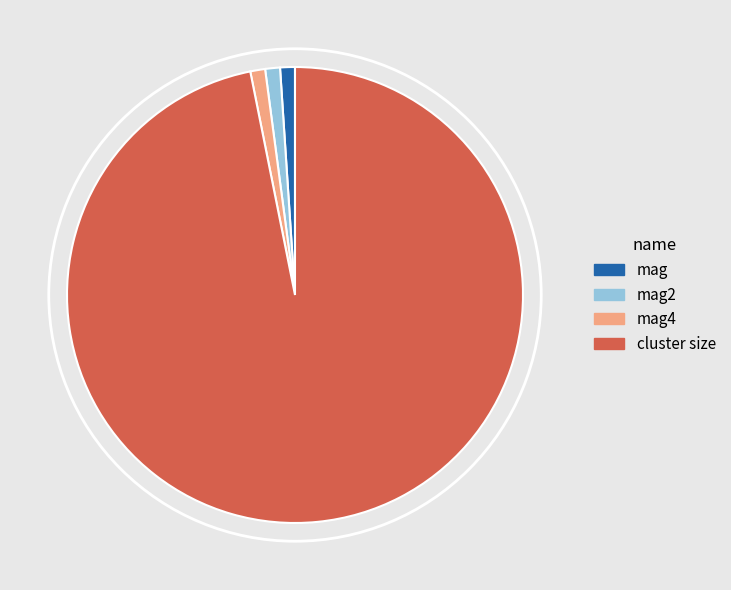

Which category has the biggest portion of the pie?

cluster size